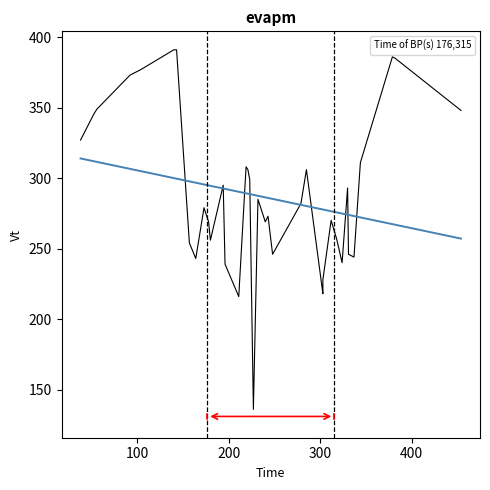

What is the difference between the second highest and minimum values in the Trend series?

54.8